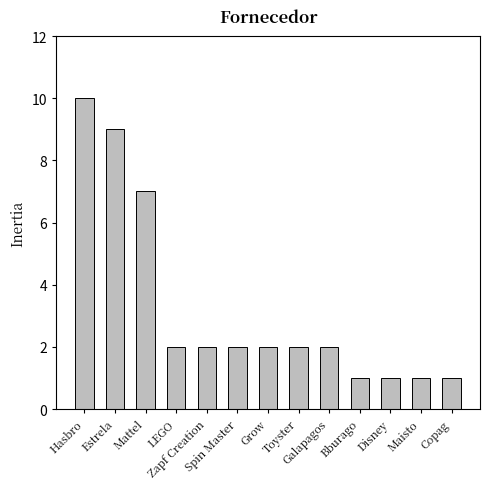

What is the maximum value shown in the chart?

10